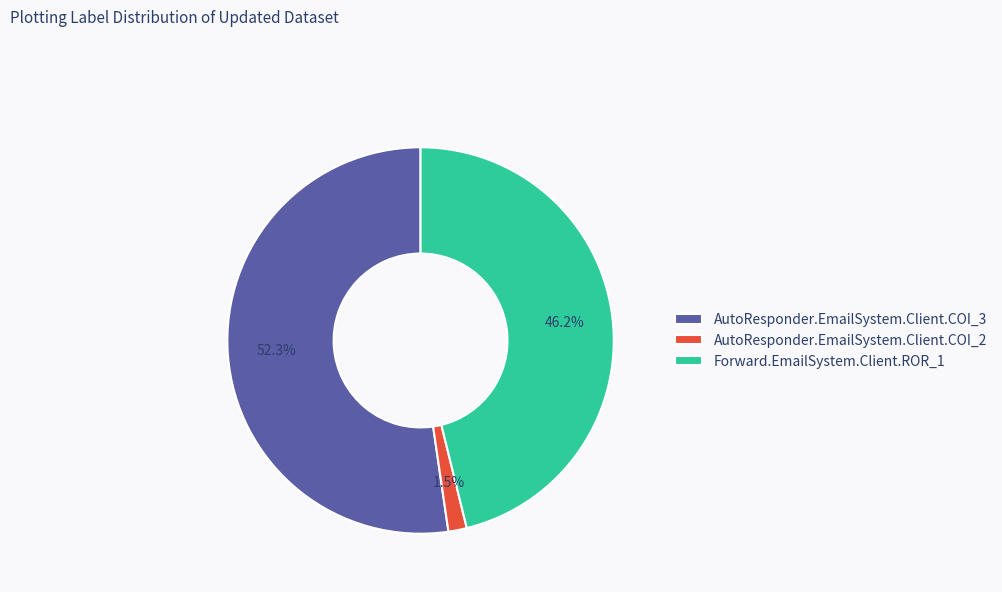

Rank the categories by value from highest to lowest.

AutoResponder.EmailSystem.Client.COI_3, Forward.EmailSystem.Client.ROR_1, AutoResponder.EmailSystem.Client.COI_2